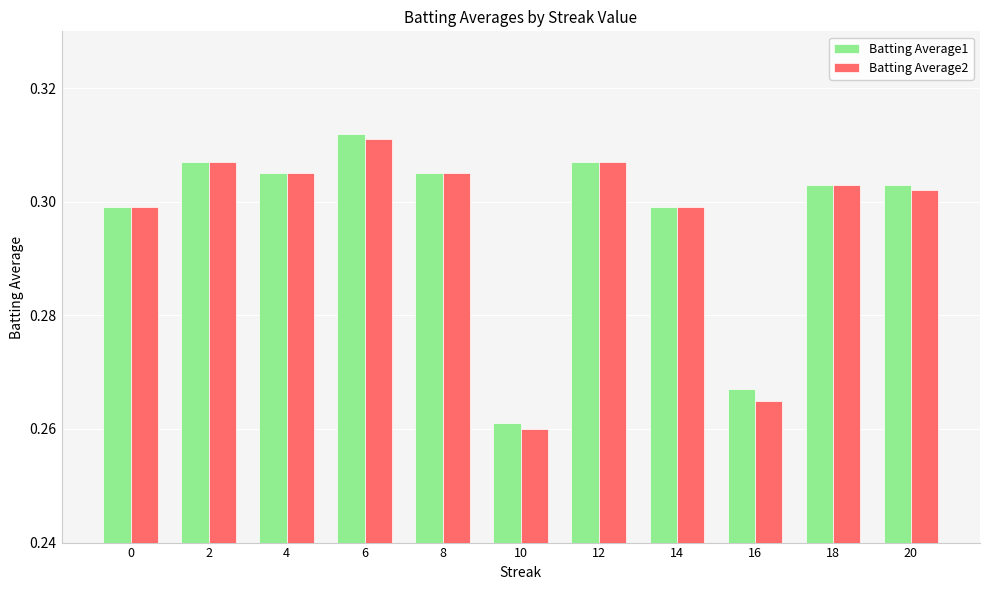

What are all the series names shown in the legend?

Batting Average1, Batting Average2